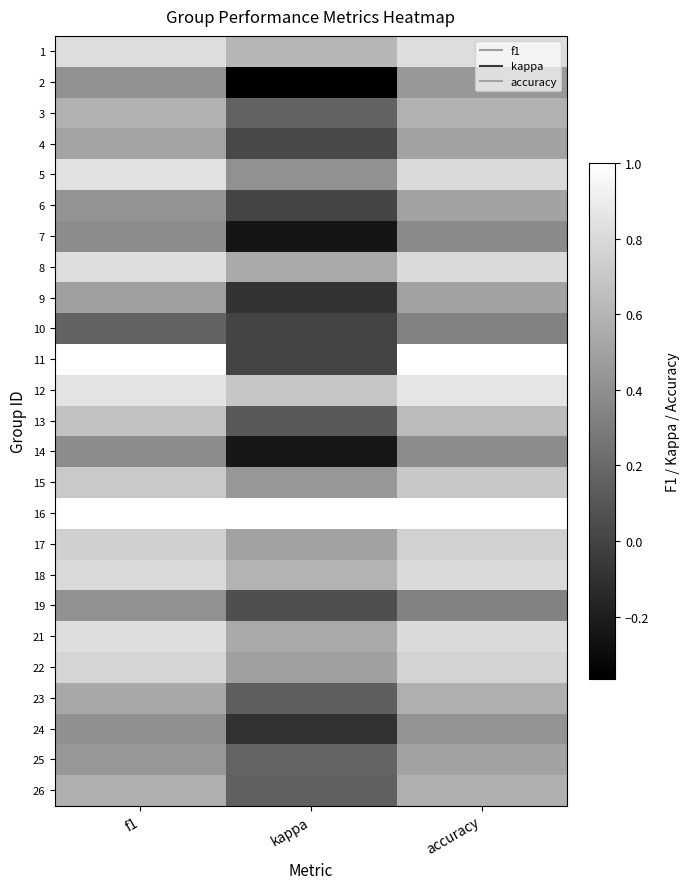

Reading right to left, extract all data points from this chart.

1: accuracy=0.8	kappa=0.6	f1=0.8
2: accuracy=0.4	kappa=-0.4	f1=0.4
3: accuracy=0.6	kappa=0.2	f1=0.6
4: accuracy=0.5	kappa=0.0	f1=0.5
5: accuracy=0.8	kappa=0.4	f1=0.8
6: accuracy=0.5	kappa=0.0	f1=0.4
7: accuracy=0.4	kappa=-0.2	f1=0.4
8: accuracy=0.8	kappa=0.5	f1=0.8
9: accuracy=0.5	kappa=-0.1	f1=0.5
10: accuracy=0.3	kappa=0.0	f1=0.2
11: accuracy=1.0	kappa=0.0	f1=1.0
12: accuracy=0.9	kappa=0.7	f1=0.9
13: accuracy=0.6	kappa=0.1	f1=0.7
14: accuracy=0.4	kappa=-0.2	f1=0.4
15: accuracy=0.7	kappa=0.4	f1=0.7
16: accuracy=1.0	kappa=1.0	f1=1.0
17: accuracy=0.8	kappa=0.5	f1=0.7
18: accuracy=0.8	kappa=0.6	f1=0.8
19: accuracy=0.3	kappa=0.1	f1=0.4
21: accuracy=0.8	kappa=0.5	f1=0.8
22: accuracy=0.8	kappa=0.5	f1=0.8
23: accuracy=0.6	kappa=0.1	f1=0.5
24: accuracy=0.4	kappa=-0.1	f1=0.4
25: accuracy=0.5	kappa=0.2	f1=0.4
26: accuracy=0.6	kappa=0.2	f1=0.6